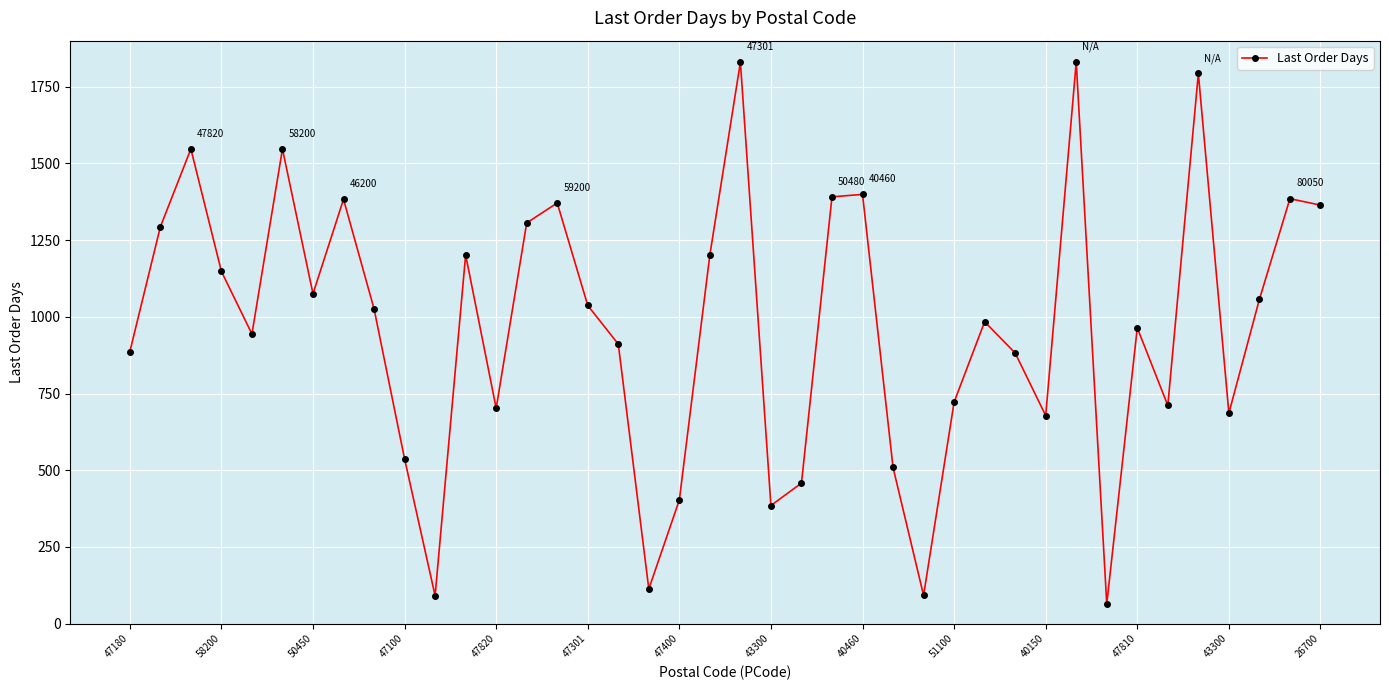

What is the smallest value displayed?

64